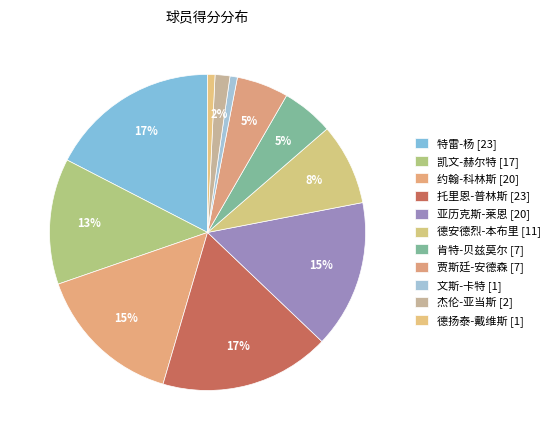

Is it true that 德扬泰-戴维斯 is 1% of the pie?

True